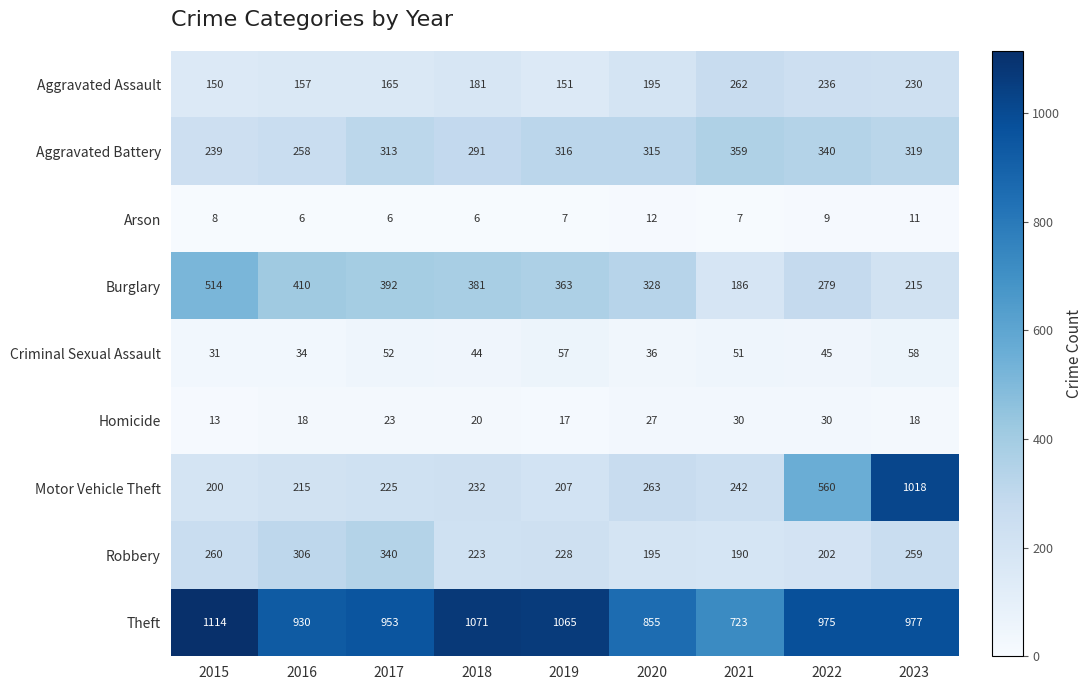

Which label corresponds to the largest value in the chart?

2015